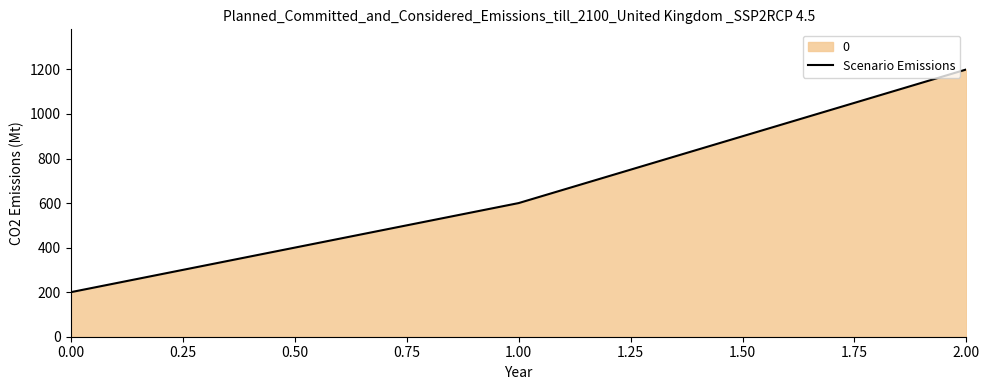

What is the maximum value shown in the chart?

1200